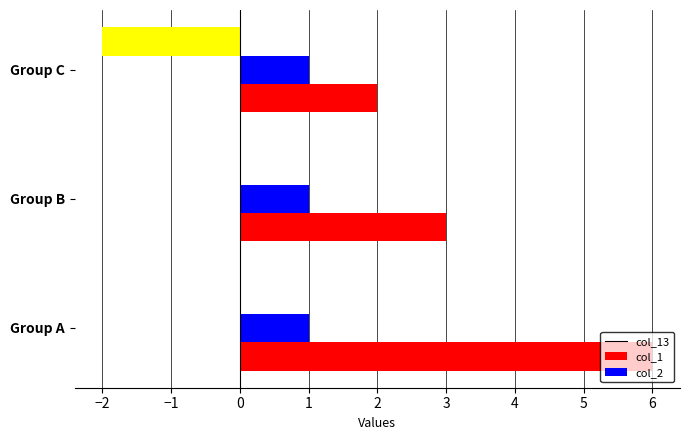

Between Group A and Group C, which series saw the biggest shift?

col_13